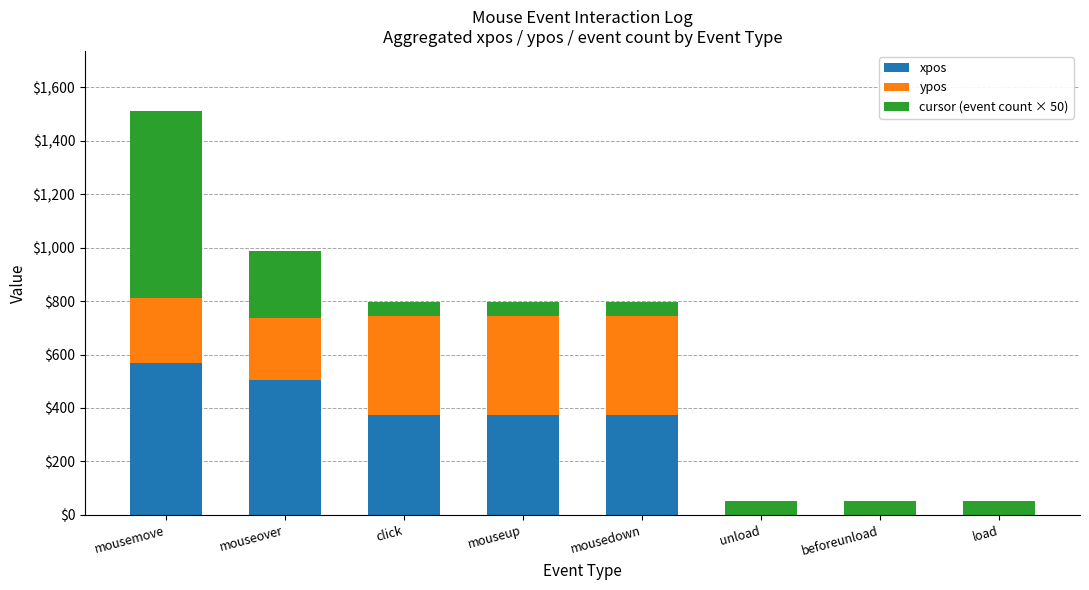

What is the total value across all series at mousemove?

1510